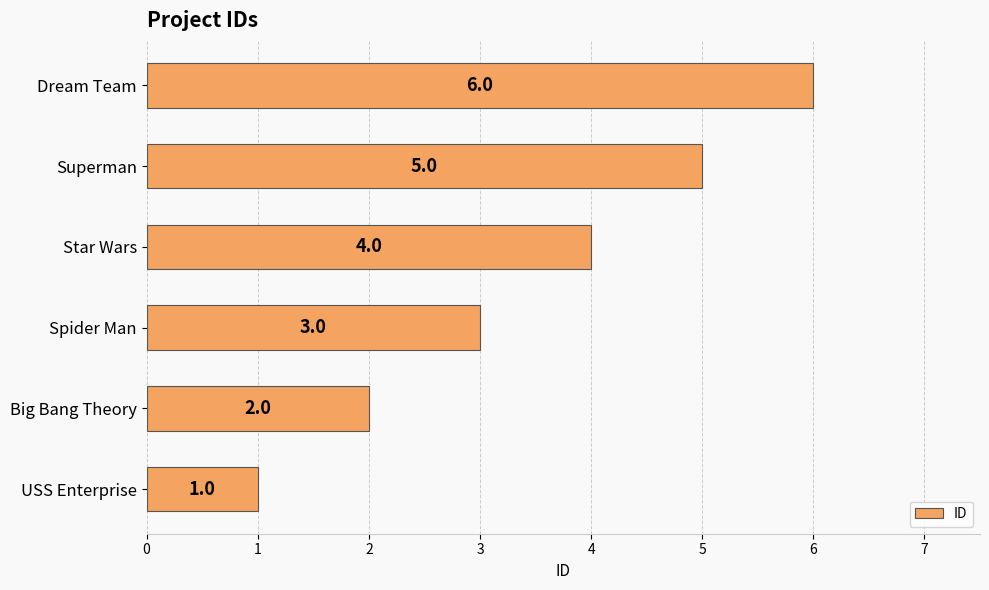

What is the change in value from USS Enterprise to Star Wars?

+3